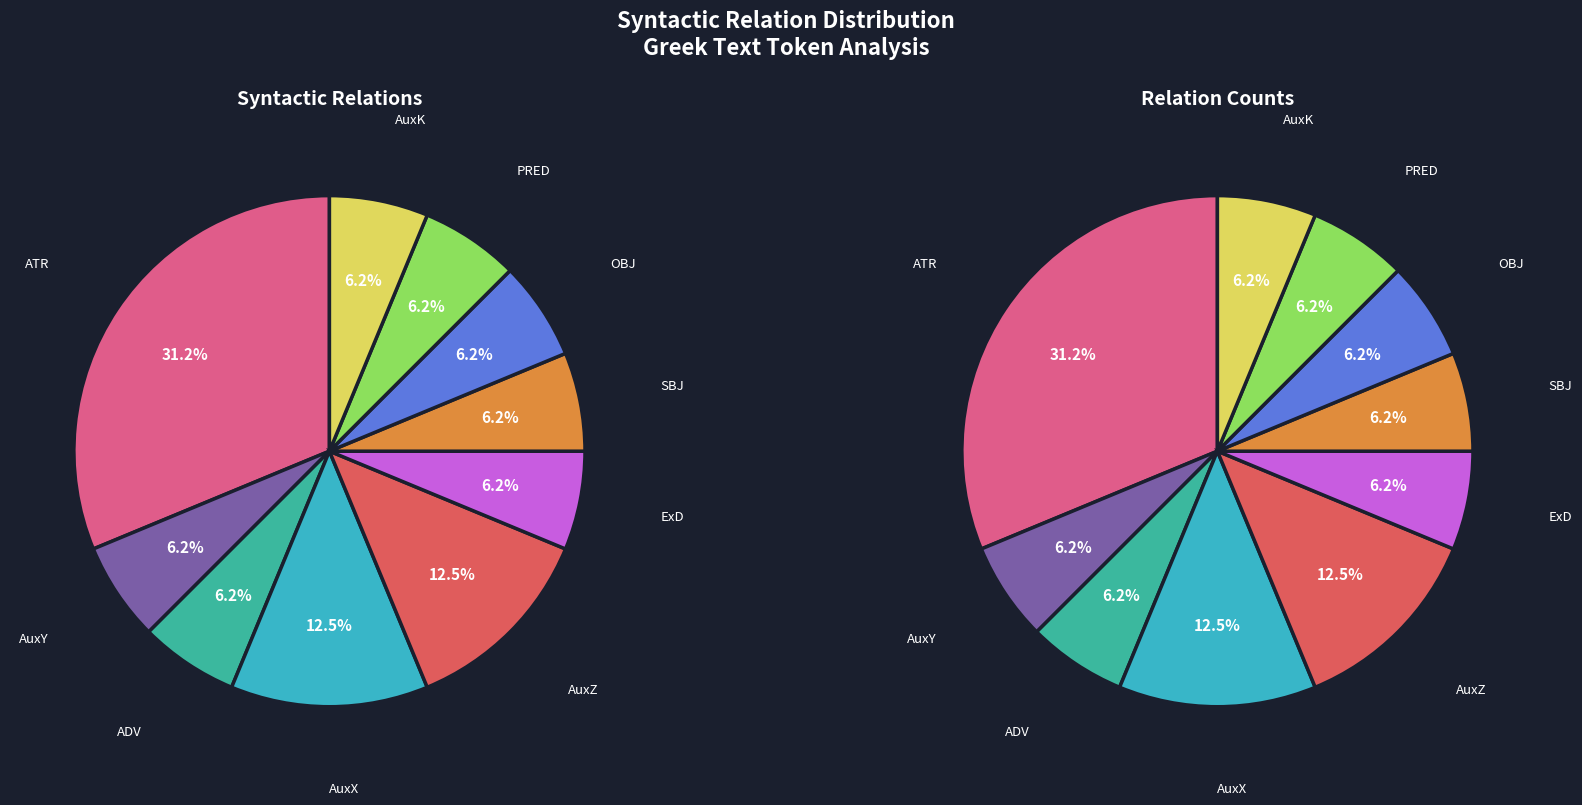

What percentage is NOT represented by ExD?

93.8%